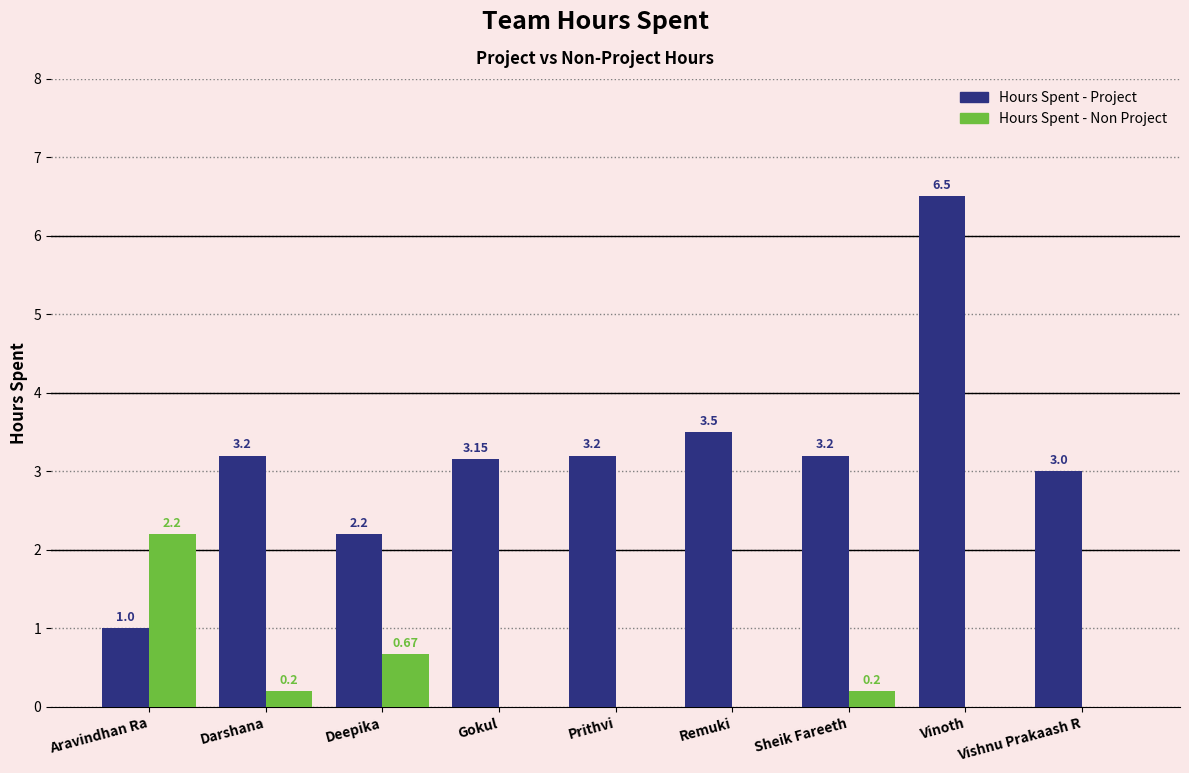

Where is Hours Spent - Non Project nearest to the value 1?

Deepika